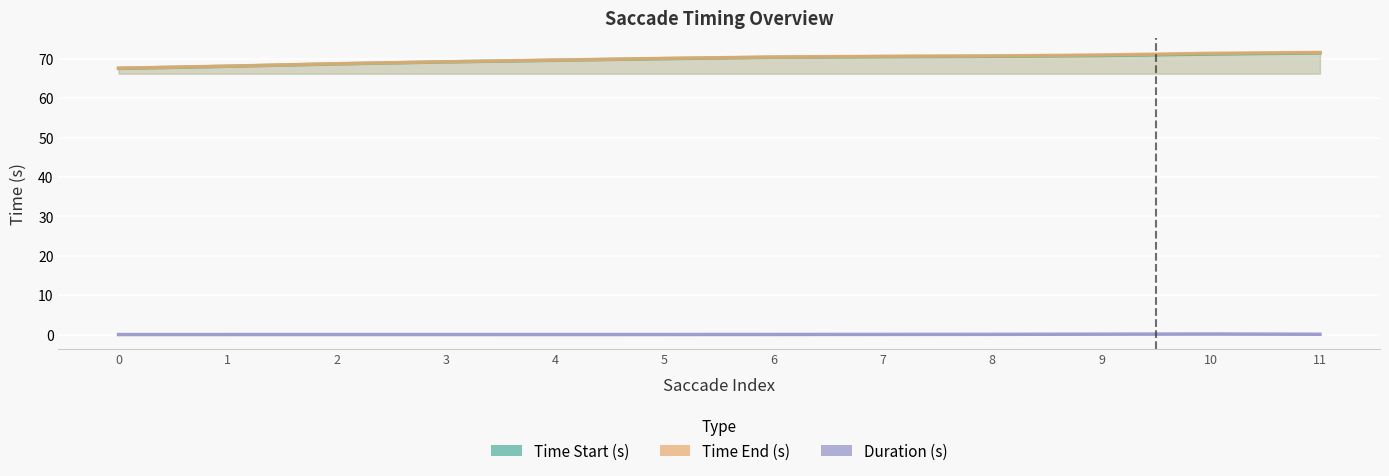

What is the sum of all Time Start (s) values?

838.4